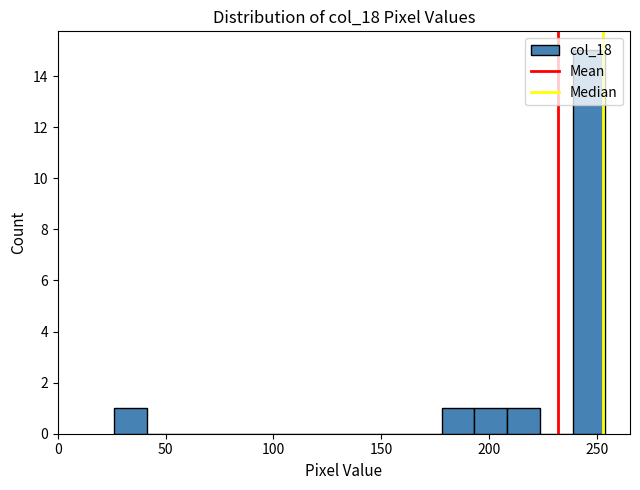

Read against the x-axis, roughly where is the centre of the tallest bar?

245